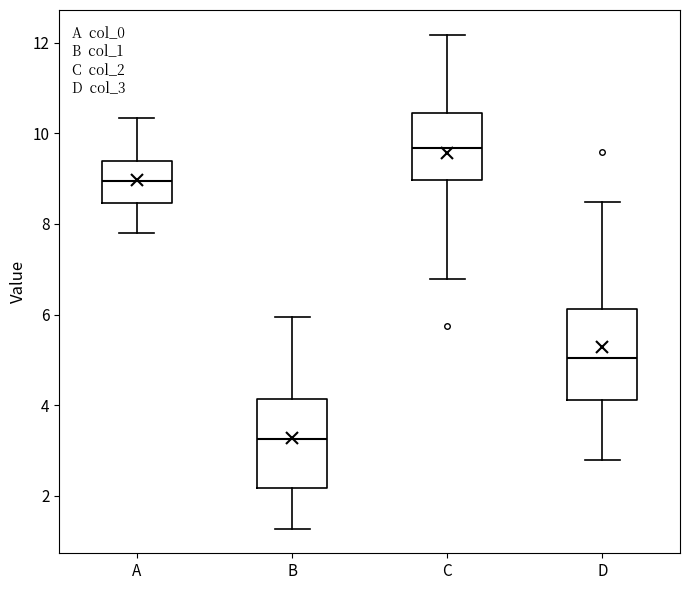

Which box has the lowest median line?

B